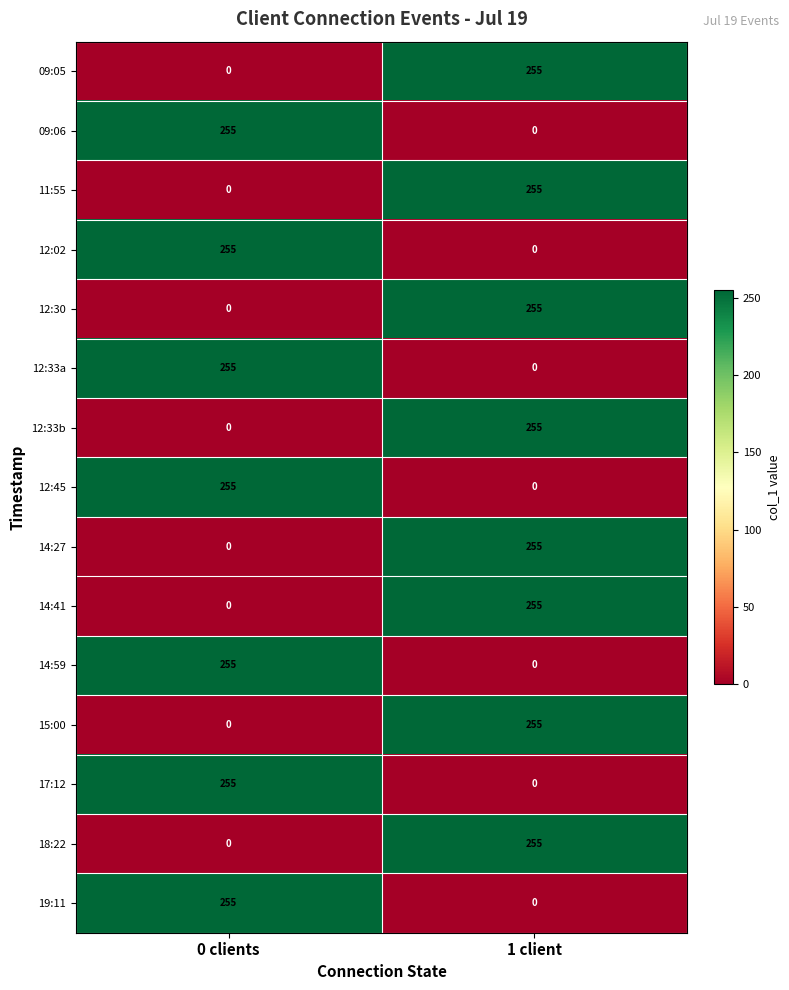

The value of 12:30 at 1 client is 255. True or false?

True